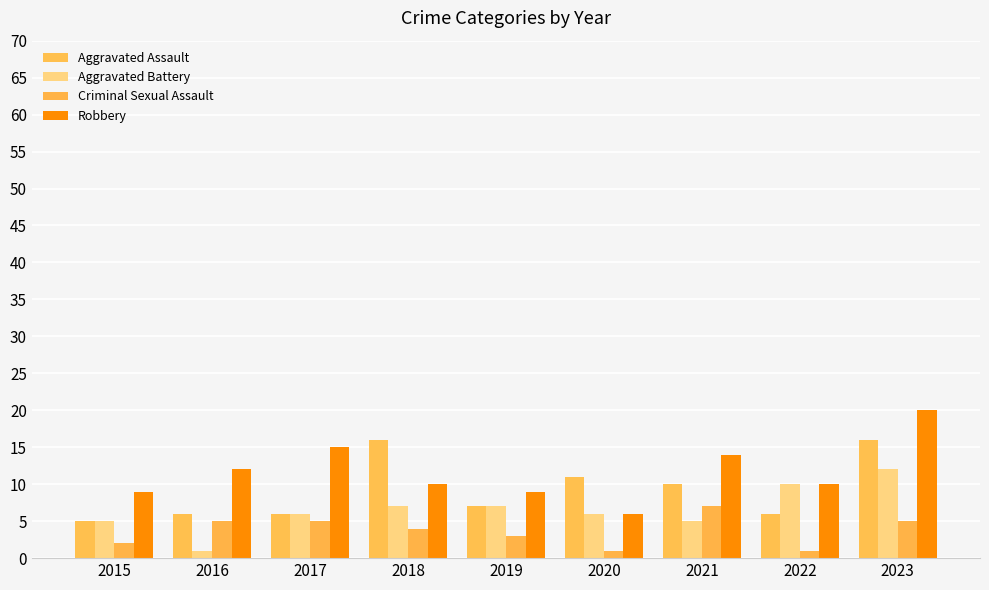

At which label does Aggravated Battery first exceed 6?

2018